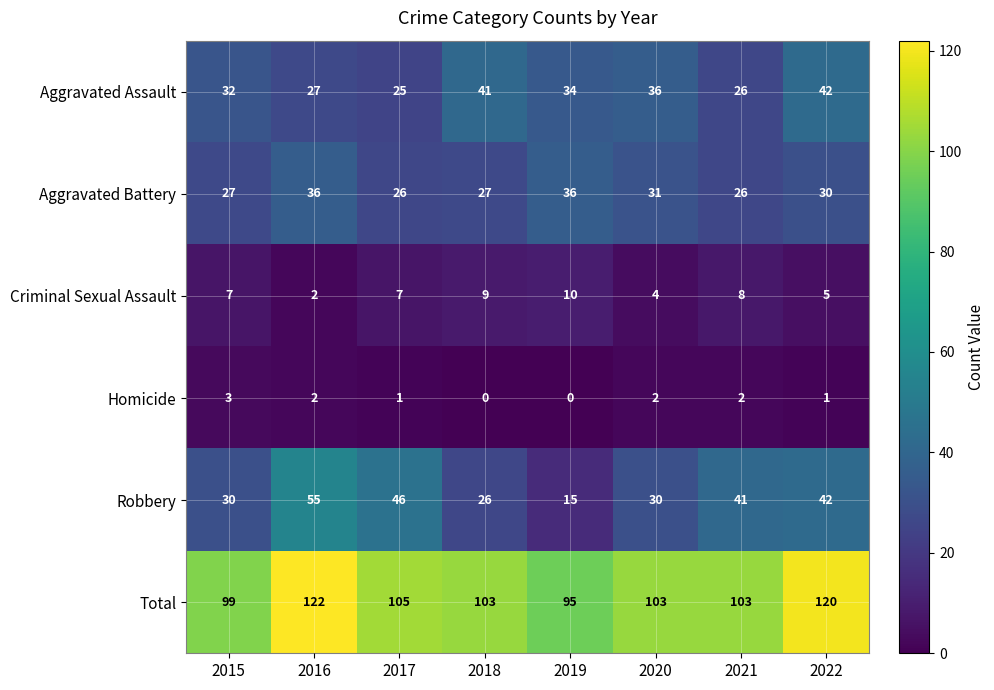

What is the maximum value for Robbery?

55